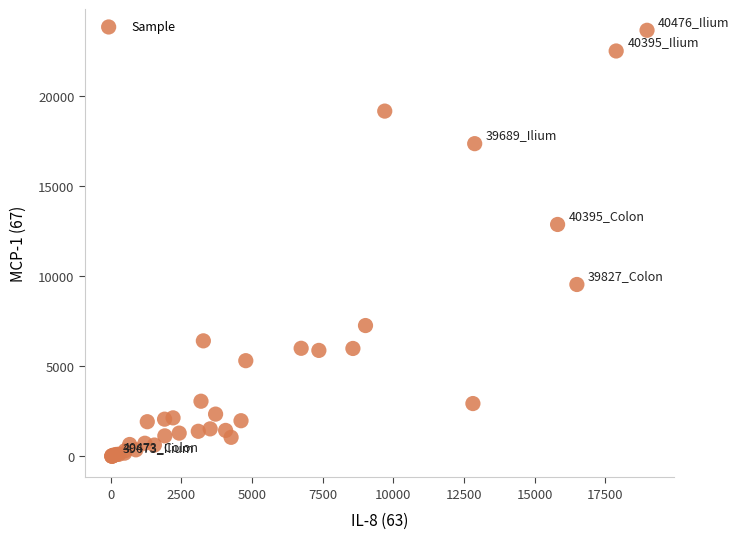

What Y value in the scatter plot is closest to 11845?

12889.0